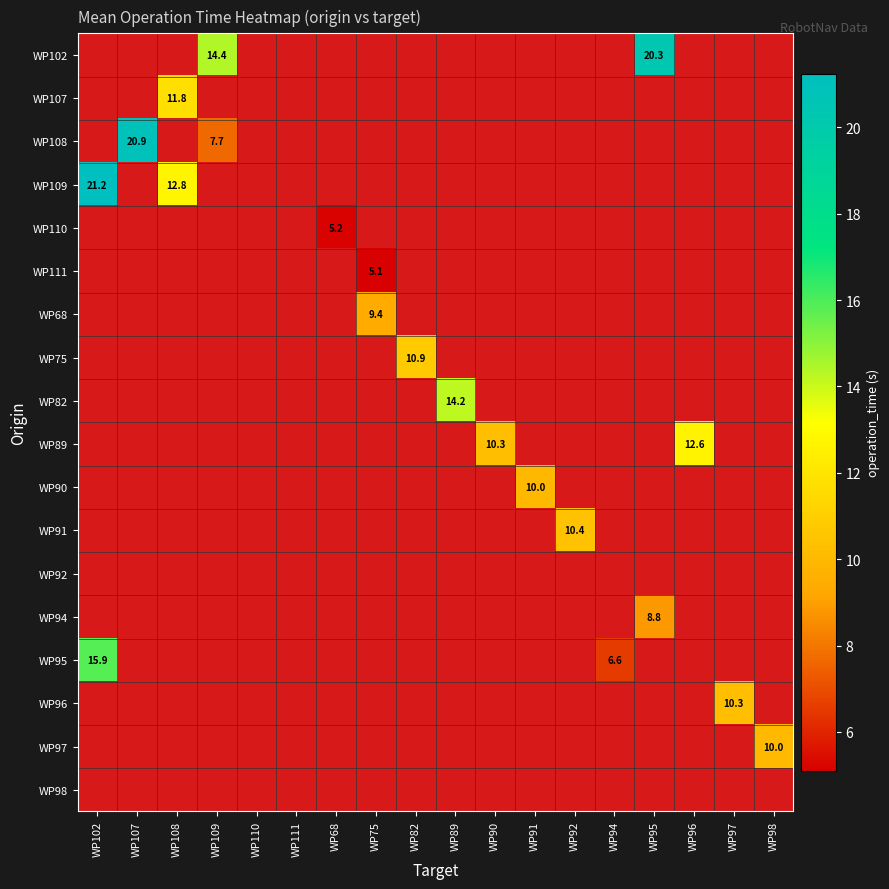

True or false: WP90 has a value of 4.5 at WP91.

False